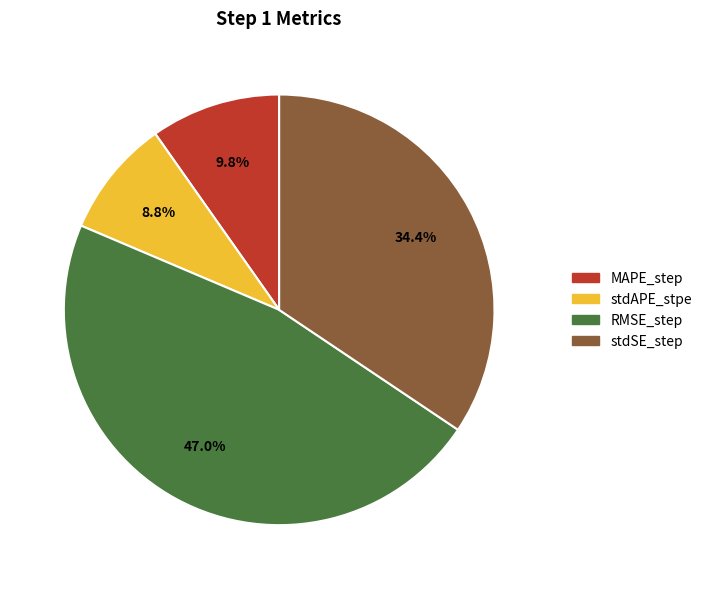

Combined, do stdAPE_stpe and stdSE_step account for over 50%?

No